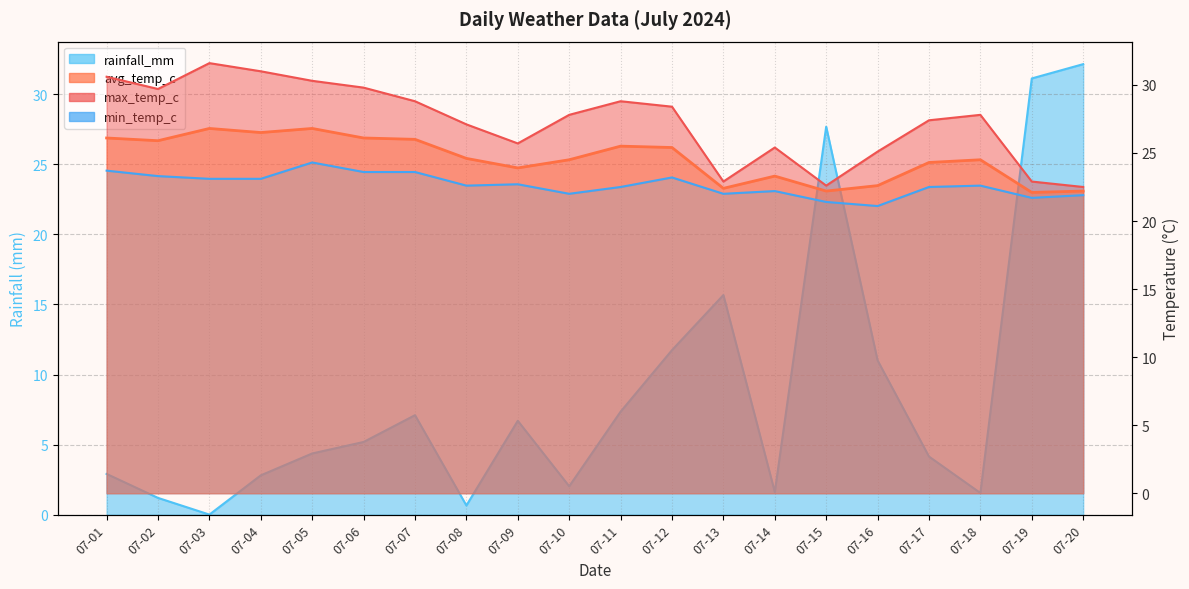

Which series has the largest range (max minus min)?

rainfall_mm